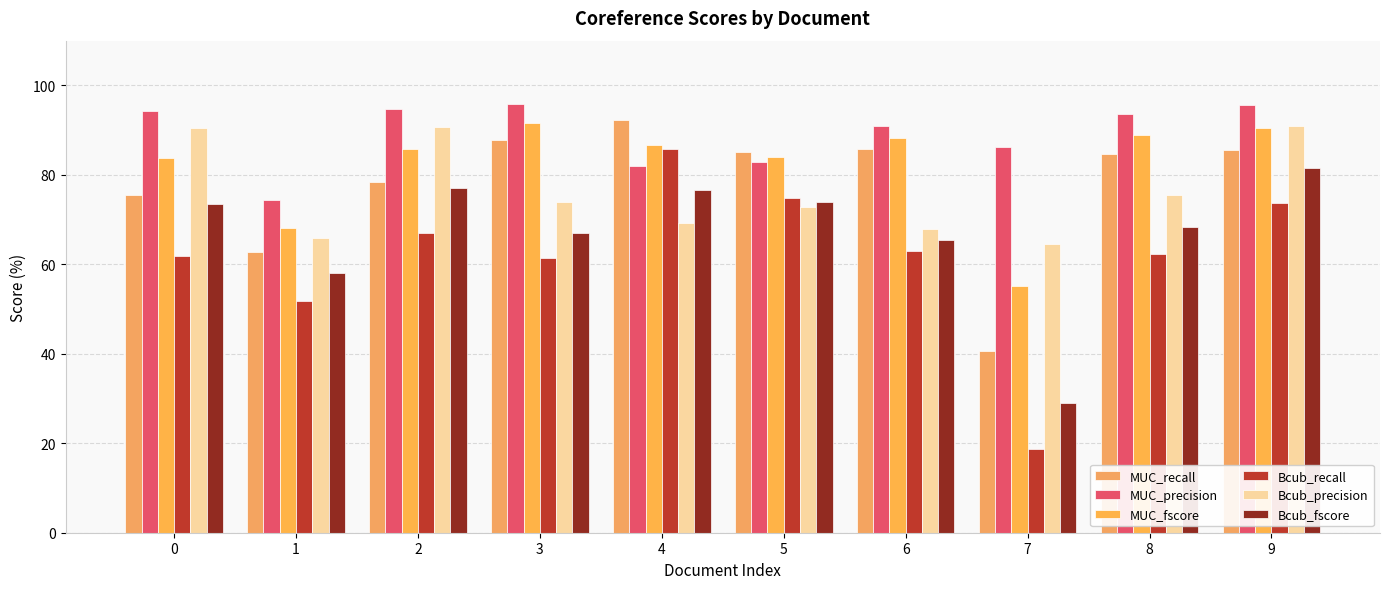

What is the value of the Bcub_fscore bar at the 10th from the left?

81.5